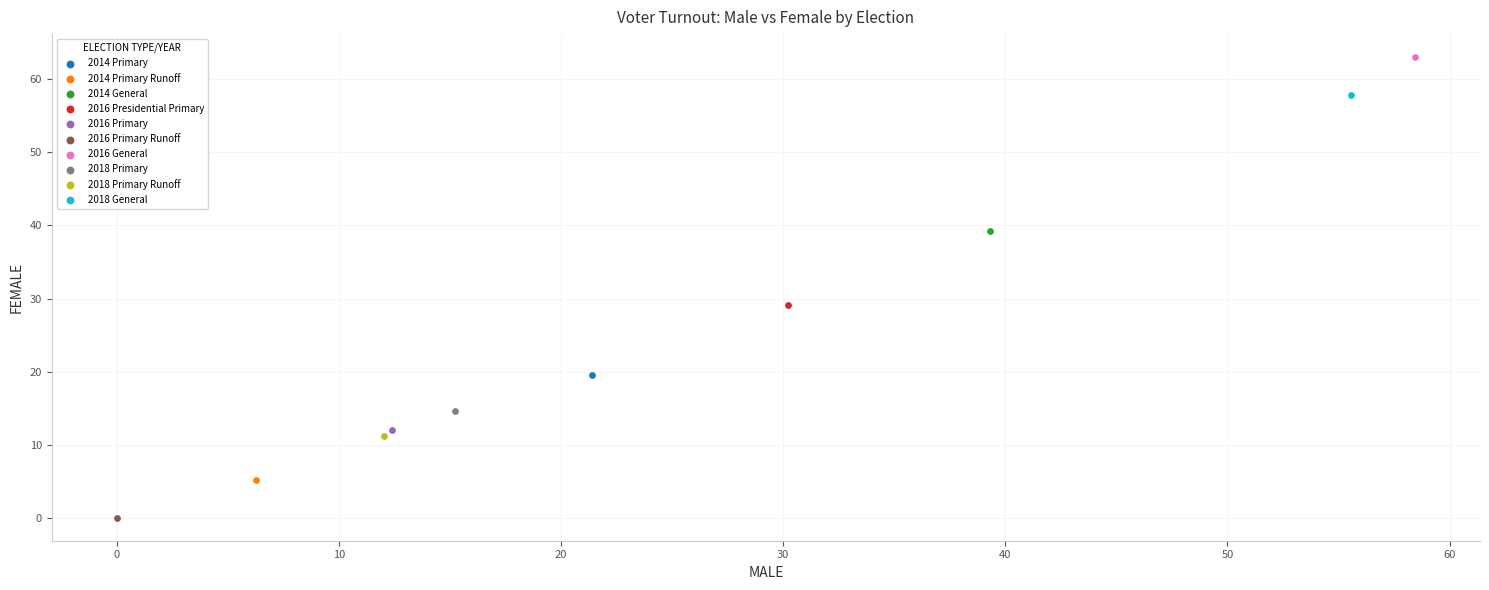

What are all the series names shown in the legend?

2014 Primary, 2014 Primary Runoff, 2014 General, 2016 Presidential Primary, 2016 Primary, 2016 Primary Runoff, 2016 General, 2018 Primary, 2018 Primary Runoff, 2018 General